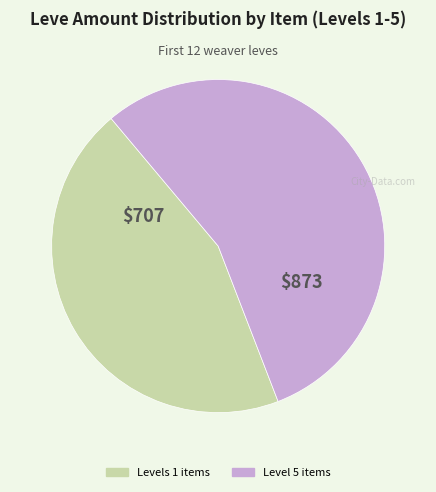

Is there any slice that represents more than half of the pie?

Yes